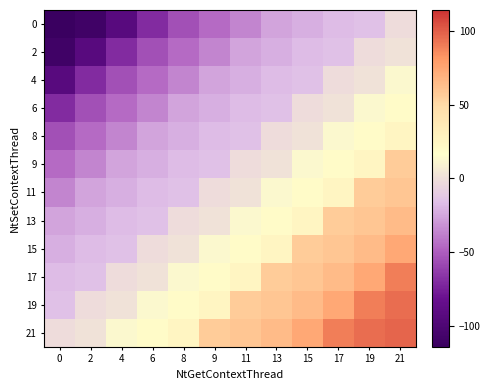

Reading left to right, what are all the values shown in this chart?

0: 0=-114.2	2=-109.2	4=-93.2	6=-70.2	8=-55.2	9=-45.2	11=-36.2	13=-25.2	15=-22.2	17=-17.2	19=-15.2	21=-1.2
2: 0=-109.2	2=-93.2	4=-70.2	6=-55.2	8=-45.2	9=-36.2	11=-25.2	13=-22.2	15=-17.2	17=-15.2	19=-1.2	21=1.8
4: 0=-93.2	2=-70.2	4=-55.2	6=-45.2	8=-36.2	9=-25.2	11=-22.2	13=-17.2	15=-15.2	17=-1.2	19=1.8	21=12.8
6: 0=-70.2	2=-55.2	4=-45.2	6=-36.2	8=-25.2	9=-22.2	11=-17.2	13=-15.2	15=-1.2	17=1.8	19=12.8	21=18.8
8: 0=-55.2	2=-45.2	4=-36.2	6=-25.2	8=-22.2	9=-17.2	11=-15.2	13=-1.2	15=1.8	17=12.8	19=18.8	21=25.8
9: 0=-45.2	2=-36.2	4=-25.2	6=-22.2	8=-17.2	9=-15.2	11=-1.2	13=1.8	15=12.8	17=18.8	19=25.8	21=56.8
11: 0=-36.2	2=-25.2	4=-22.2	6=-17.2	8=-15.2	9=-1.2	11=1.8	13=12.8	15=18.8	17=25.8	19=56.8	21=59.8
13: 0=-25.2	2=-22.2	4=-17.2	6=-15.2	8=-1.2	9=1.8	11=12.8	13=18.8	15=25.8	17=56.8	19=59.8	21=64.8
15: 0=-22.2	2=-17.2	4=-15.2	6=-1.2	8=1.8	9=12.8	11=18.8	13=25.8	15=56.8	17=59.8	19=64.8	21=73.8
17: 0=-17.2	2=-15.2	4=-1.2	6=1.8	8=12.8	9=18.8	11=25.8	13=56.8	15=59.8	17=64.8	19=73.8	21=89.8
19: 0=-15.2	2=-1.2	4=1.8	6=12.8	8=18.8	9=25.8	11=56.8	13=59.8	15=64.8	17=73.8	19=89.8	21=94.8
21: 0=-1.2	2=1.8	4=12.8	6=18.8	8=25.8	9=56.8	11=59.8	13=64.8	15=73.8	17=89.8	19=94.8	21=97.8